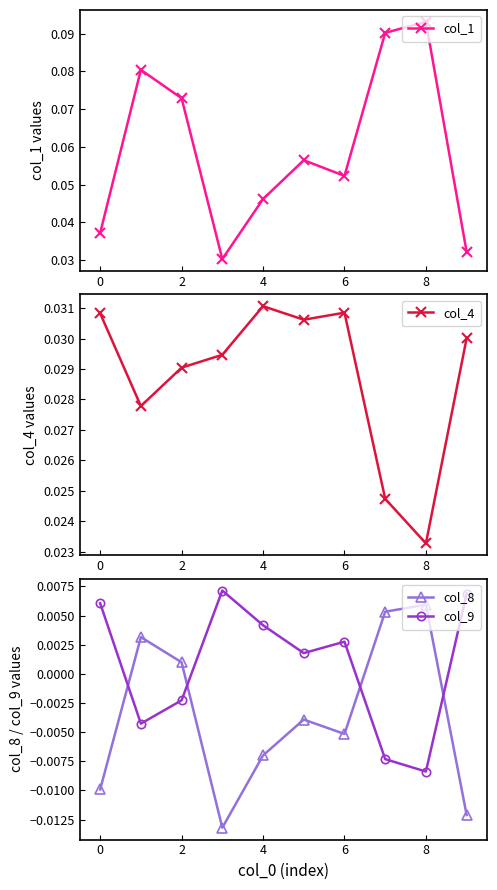

Reading left to right, transcribe all the data shown in this chart.

col_1: 0.0	0.1	0.1	0.0	0.0	0.1	0.1	0.1	0.1	0.0
col_4: 0.0	0.0	0.0	0.0	0.0	0.0	0.0	0.0	0.0	0.0
col_8: -0.0	0.0	0.0	-0.0	-0.0	-0.0	-0.0	0.0	0.0	-0.0
col_9: 0.0	-0.0	-0.0	0.0	0.0	0.0	0.0	-0.0	-0.0	0.0